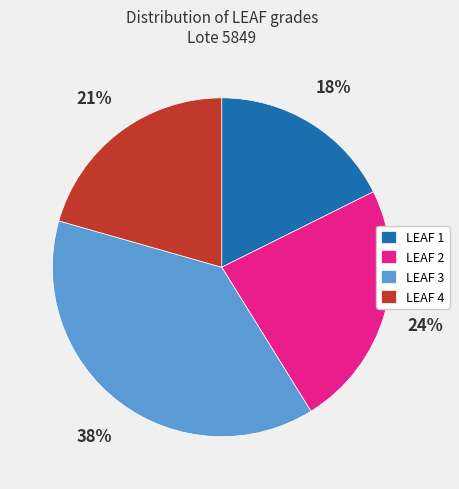

Rank the categories by value from lowest to highest.

LEAF 1, LEAF 4, LEAF 2, LEAF 3